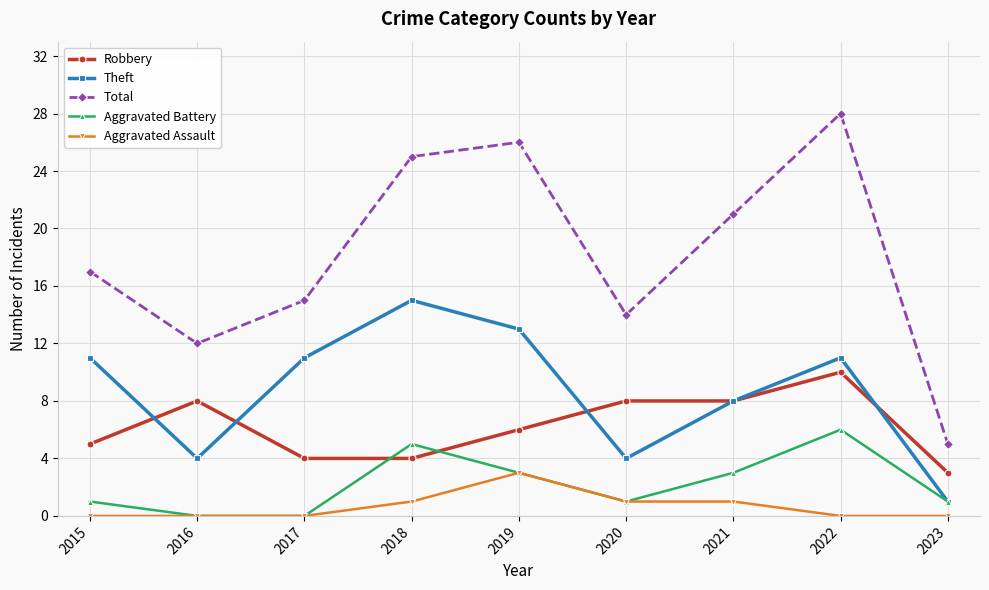

True or false: Aggravated Assault has a value of 3 at 2019.

True